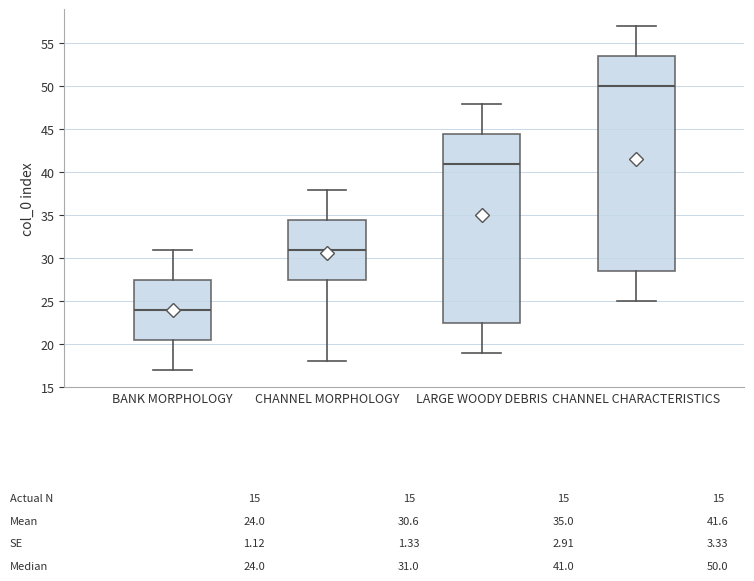

Which box is the tallest, from its lower edge to its upper edge?

CHANNEL CHARACTERISTICS